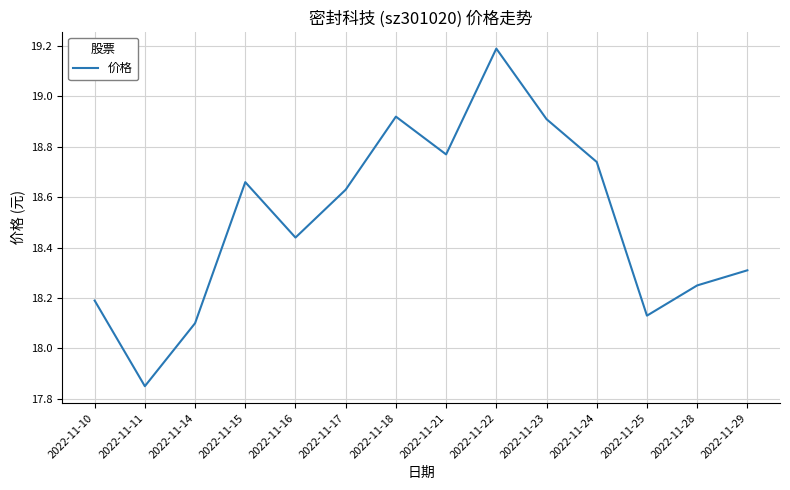

What is the difference between the maximum and second lowest values?

1.1